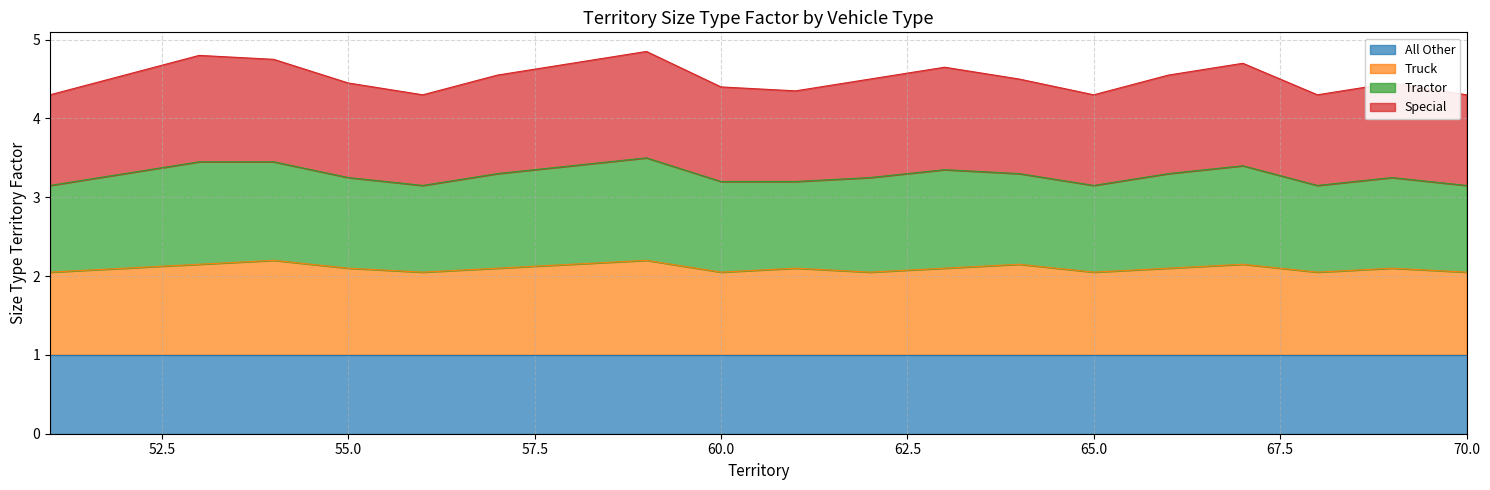

How many Truck values are between 2 and 3?

20